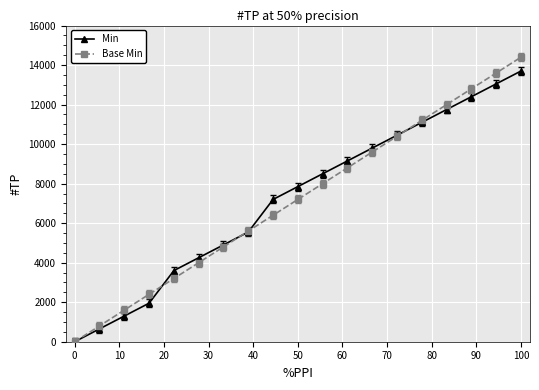

At how many categories does at least one series exceed 4594?

13